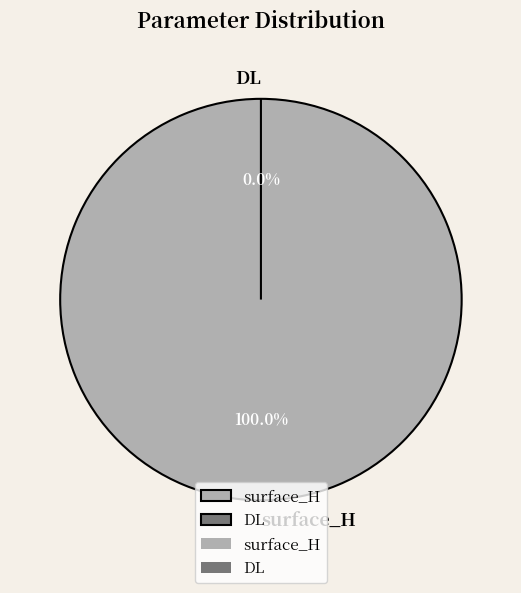

How much of the chart is everything except DL?

100.0%